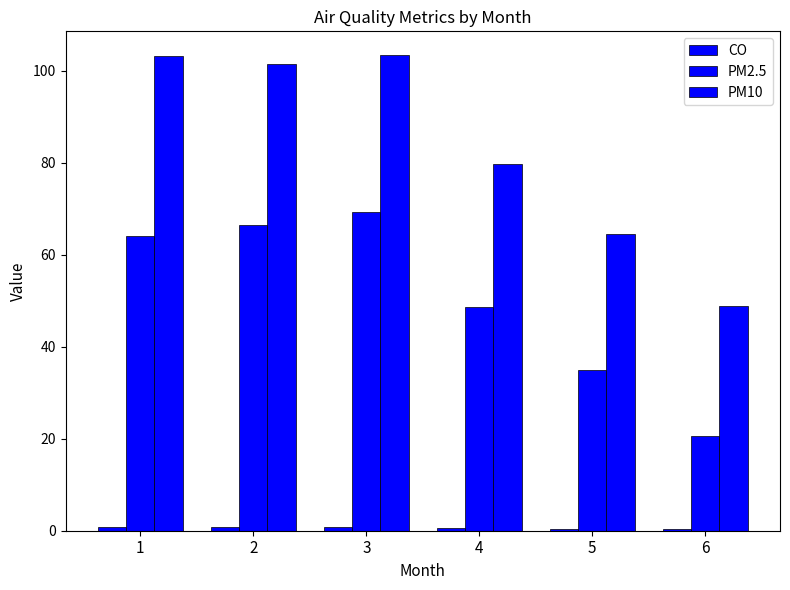

What is the difference between the second highest and second lowest values in the PM2.5 series?

31.5